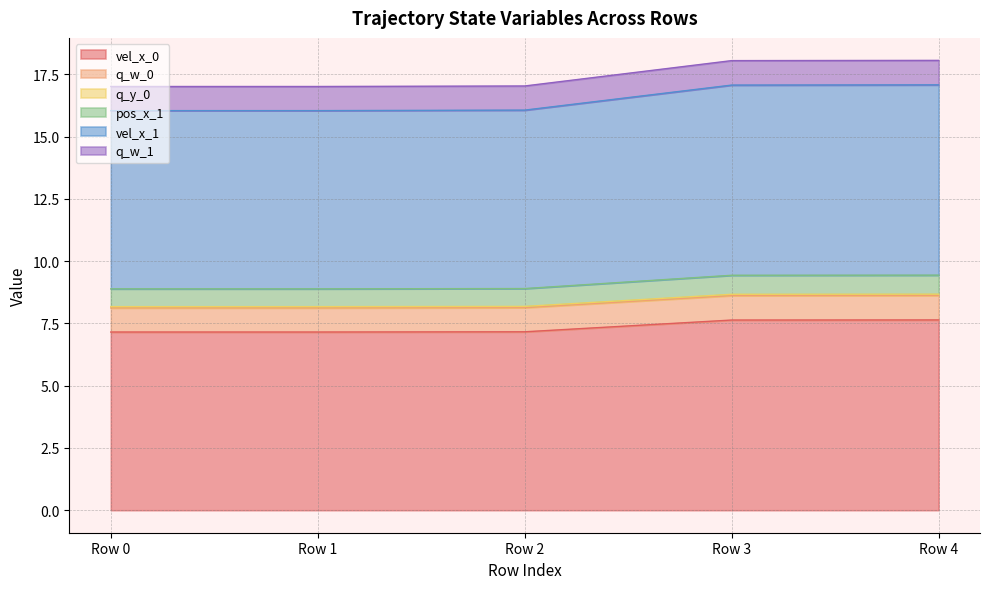

Is the value of q_w_1 at Row 0 greater than the value of pos_x_1 at Row 2?

Yes